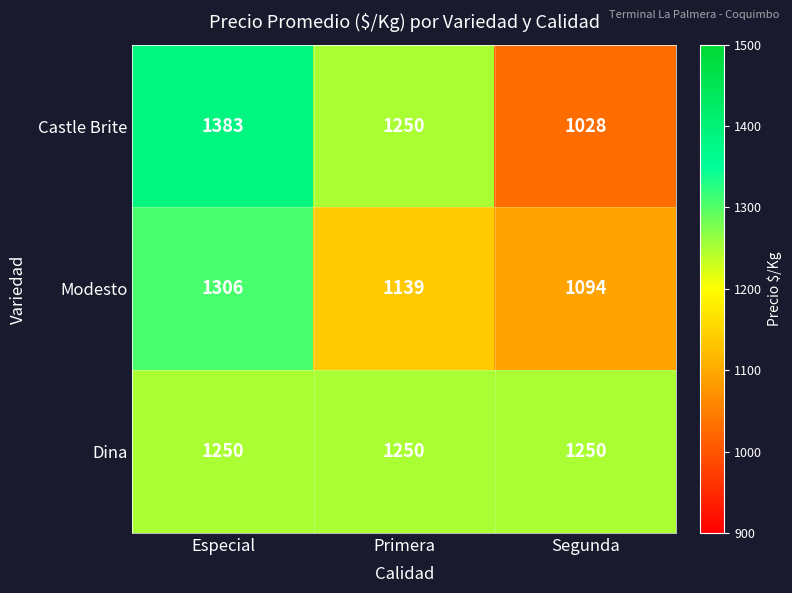

Reading right to left, list all the values displayed in this chart.

Castle Brite: Segunda=1028	Primera=1250	Especial=1383
Modesto: Segunda=1094	Primera=1139	Especial=1306
Dina: Segunda=1250	Primera=1250	Especial=1250